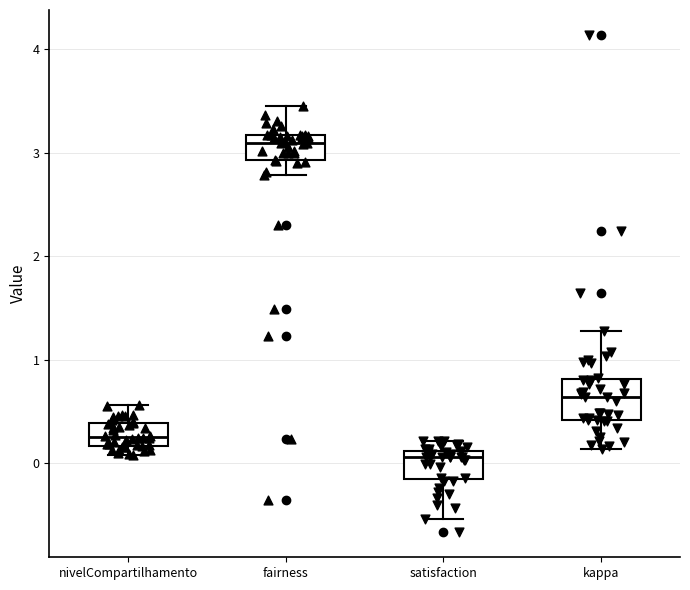

Reading left to right, read every box against the y-axis: the position of its median line, the range the box covers, and the ends of its whiskers. The values are not printed on the chart, so give them approximately, as read against the axis.

nivelCompartilhamento: median 0.3, box 0.2 to 0.4, whiskers 0.1 to 0.6
fairness: median 3.1, box 2.9 to 3.2, whiskers 2.8 to 3.5
satisfaction: median 0.1 (just below the box's upper edge), box -0.1 to 0.1, whiskers -0.5 to 0.2
kappa: median 0.6, box 0.4 to 0.8, whiskers 0.1 to 1.3